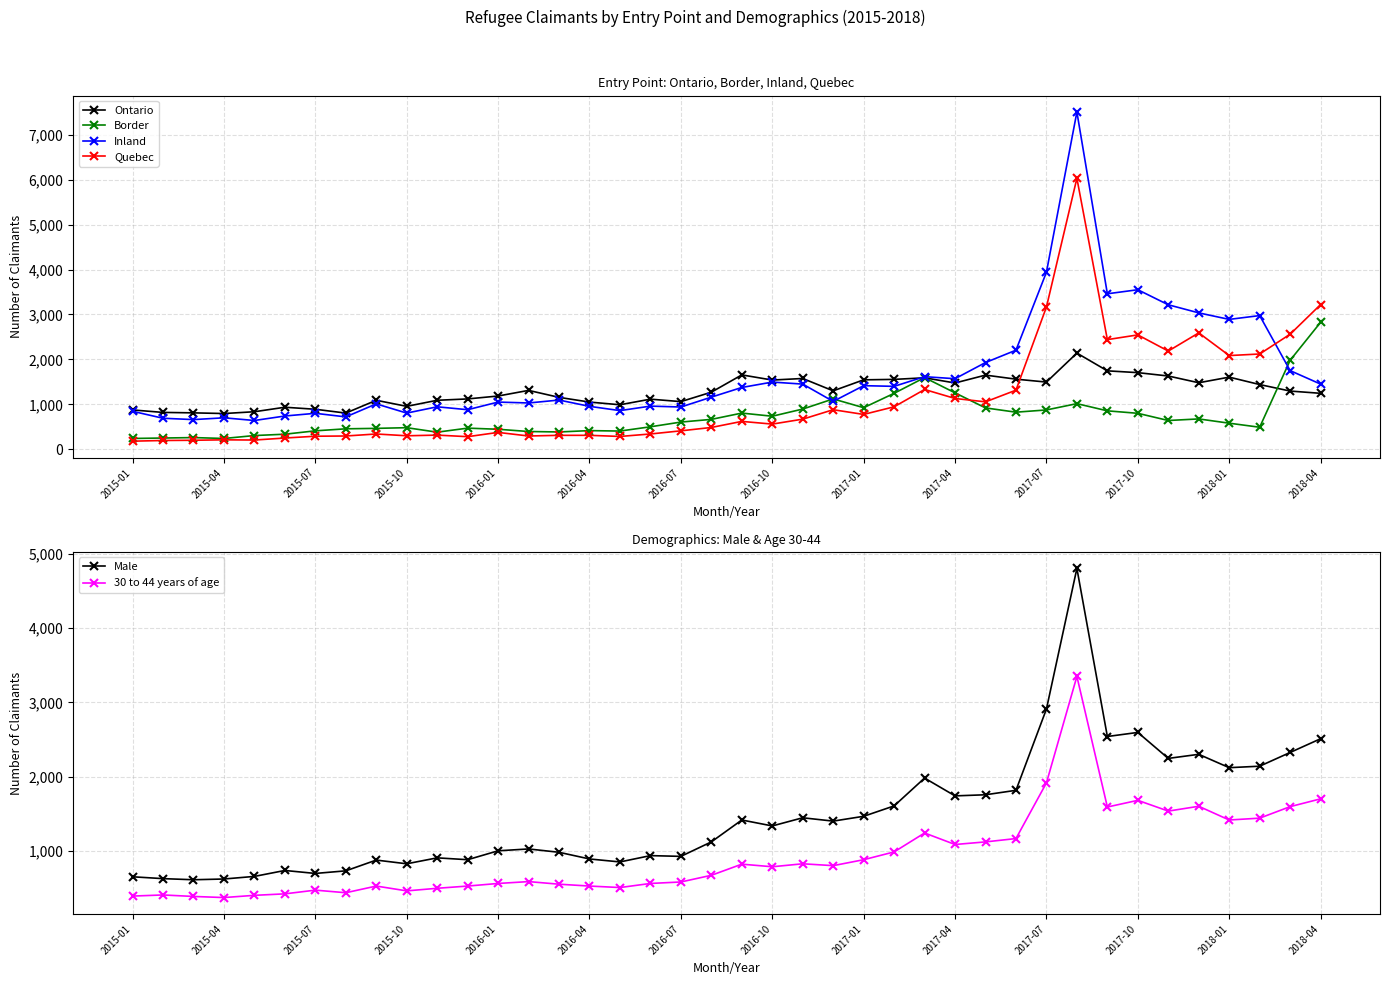

Does the chart display data point markers on the line(s)?

Yes